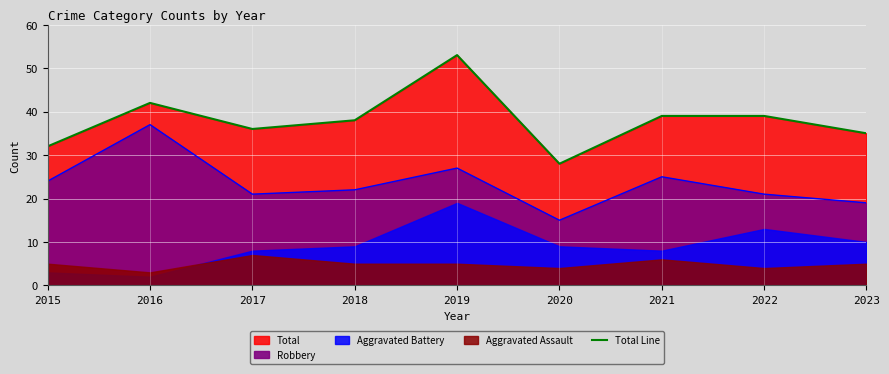

True or false: there are more than 1 points higher than both neighbors.

True